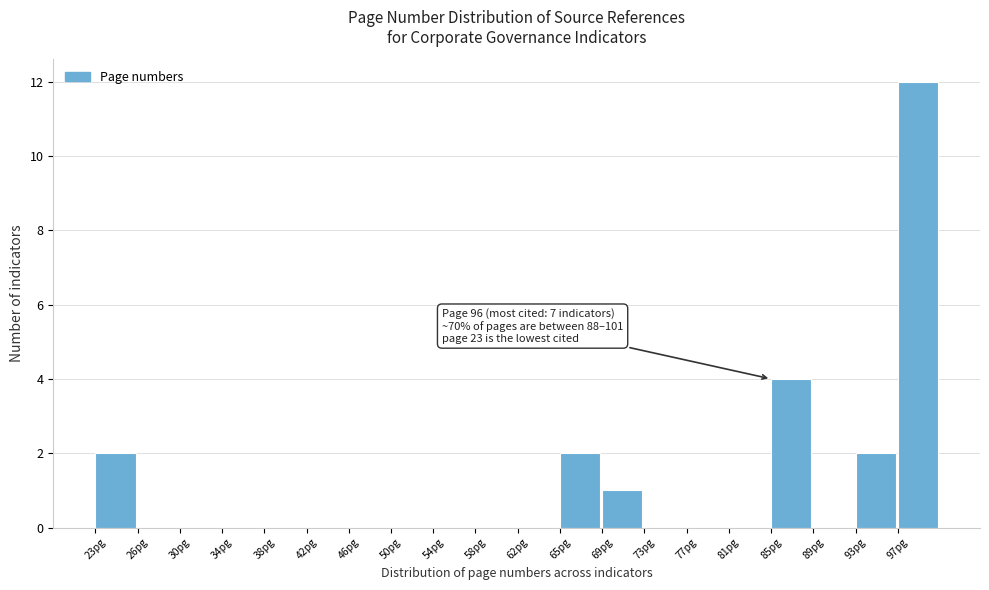

Reading left to right, list all the values displayed in this chart.

23pg=2	26pg=0	30pg=0	34pg=0	38pg=0	42pg=0	46pg=0	50pg=0	54pg=0	58pg=0	62pg=0	65pg=2	69pg=1	73pg=0	77pg=0	81pg=0	85pg=4	89pg=0	93pg=2	97pg=12